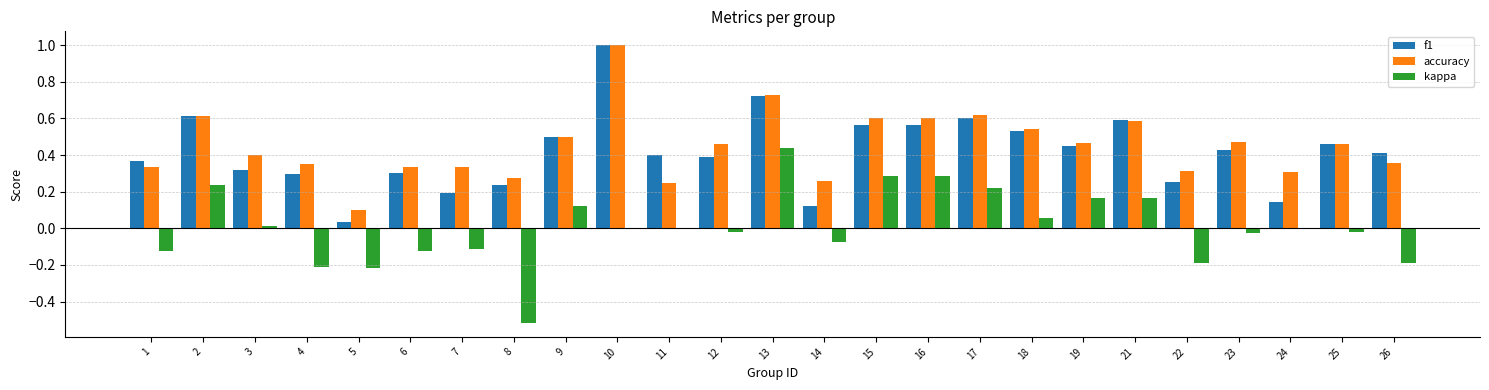

Between 15 and 24, which series saw the biggest shift?

f1